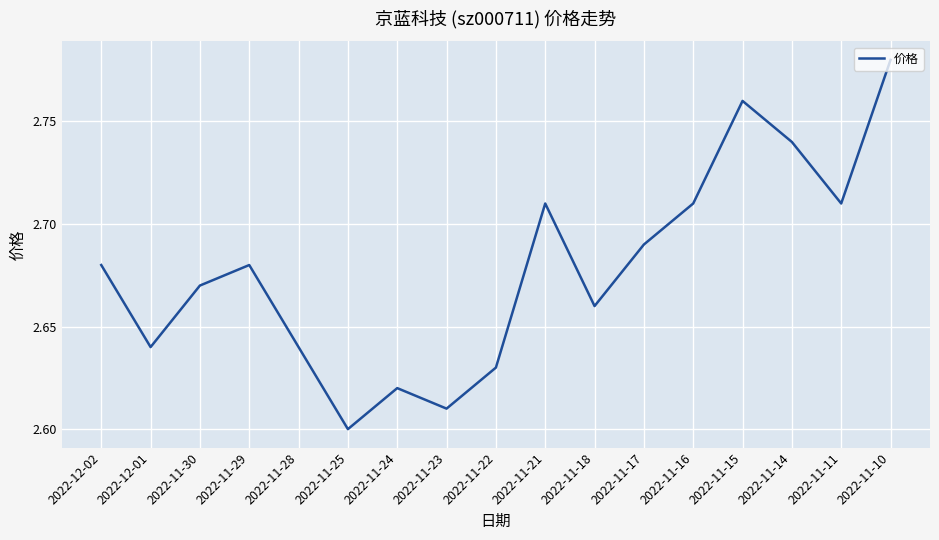

What is the difference between the maximum and minimum values?

0.2